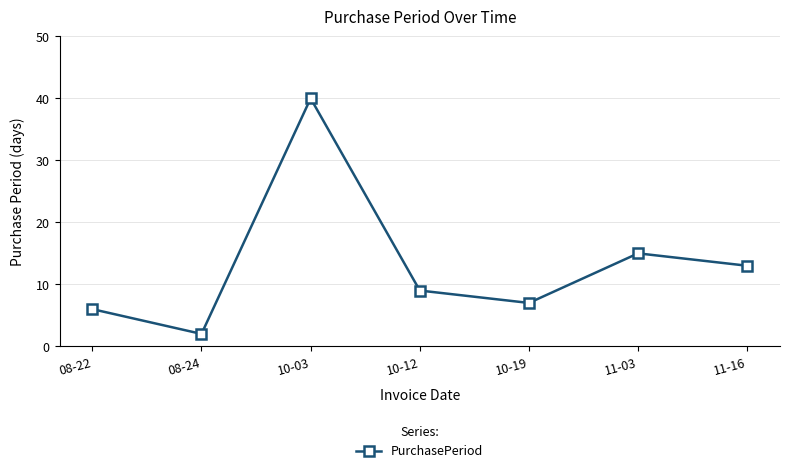

What position from the left is 10-03?

3